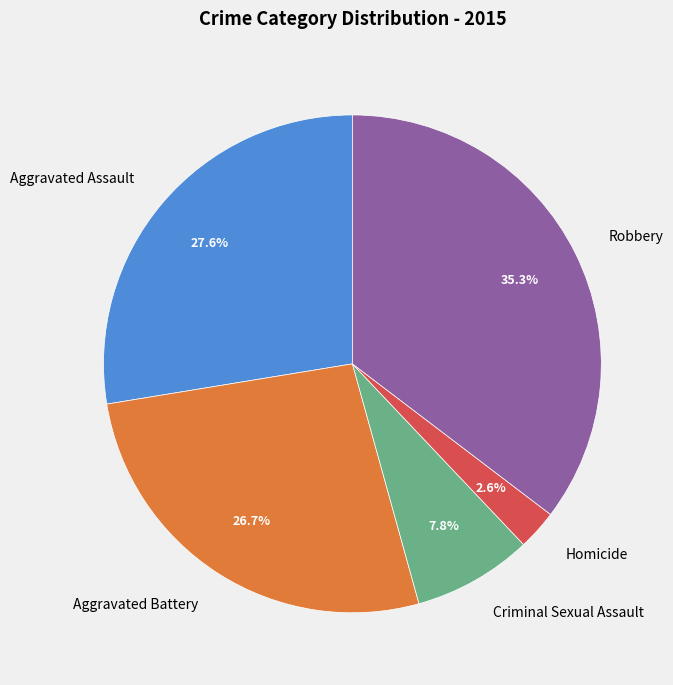

To the nearest percent, what portion does Robbery represent?

35%